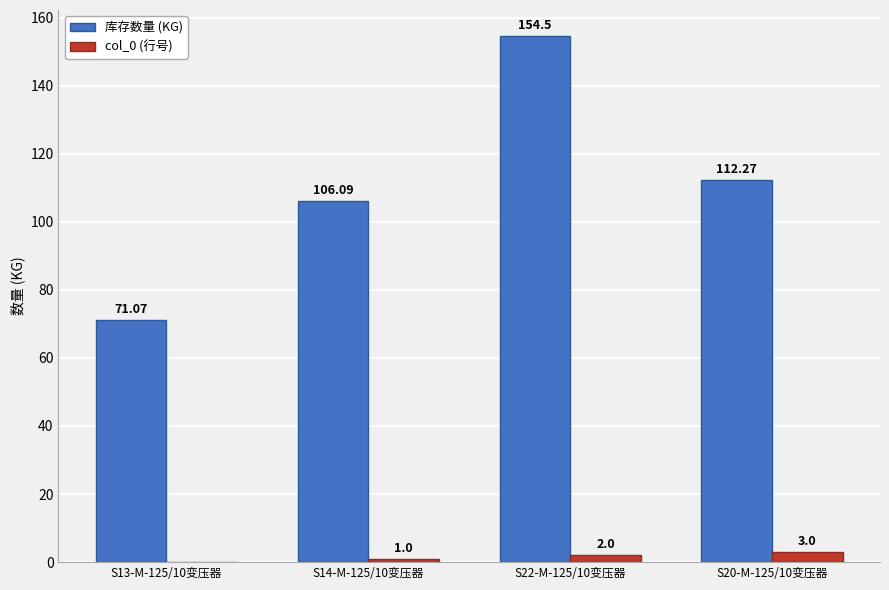

How many data points in 库存数量 (KG) are above 112?

2